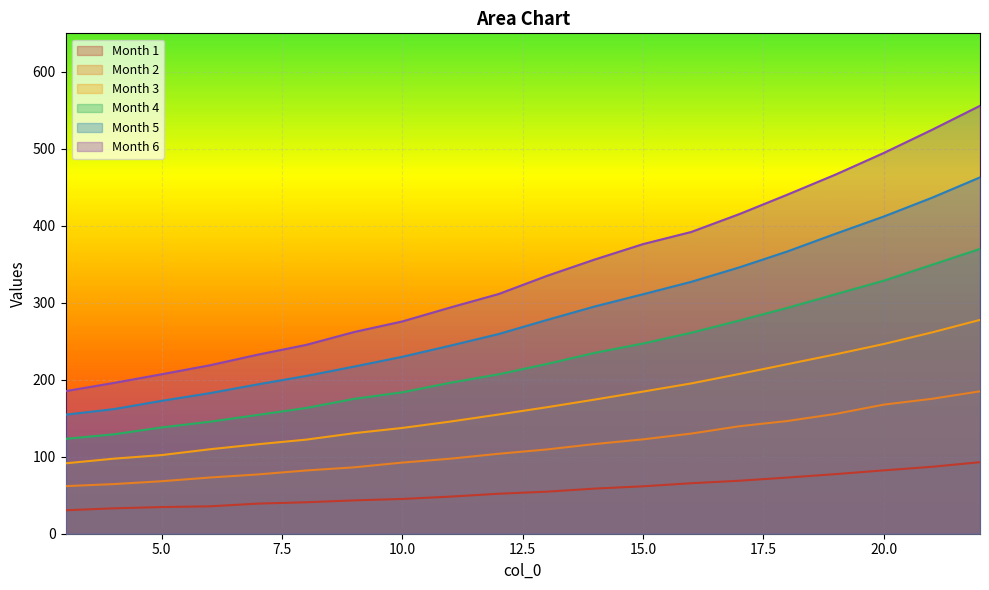

What is the sum of all 6 values?

6785.0